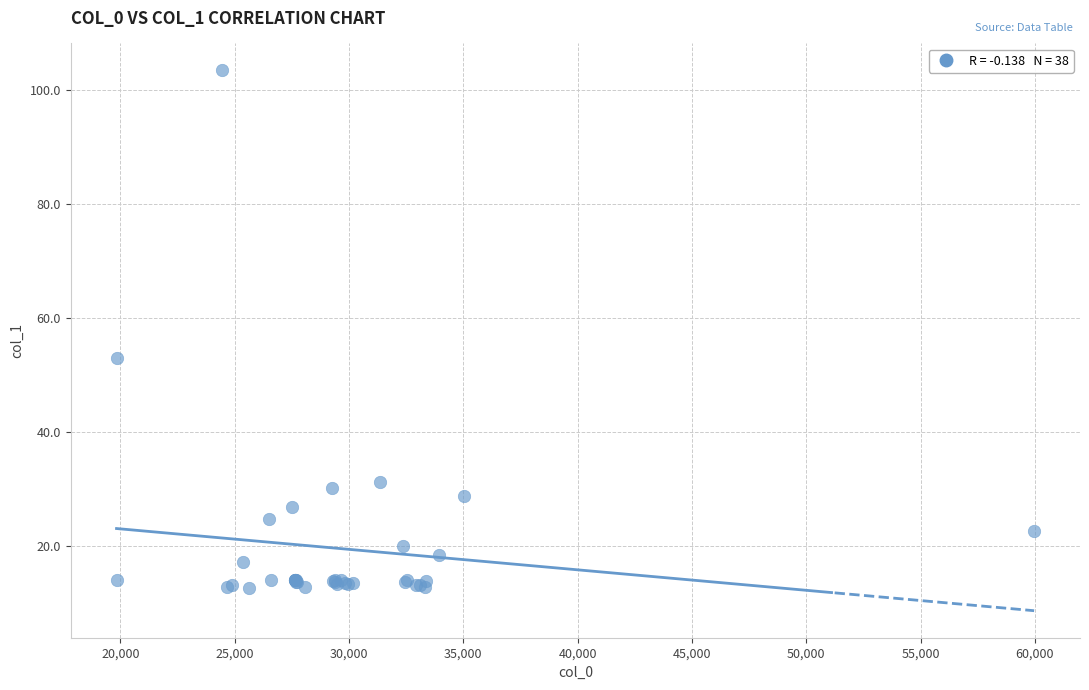

What Y value in the scatter plot is closest to 58?

53.0